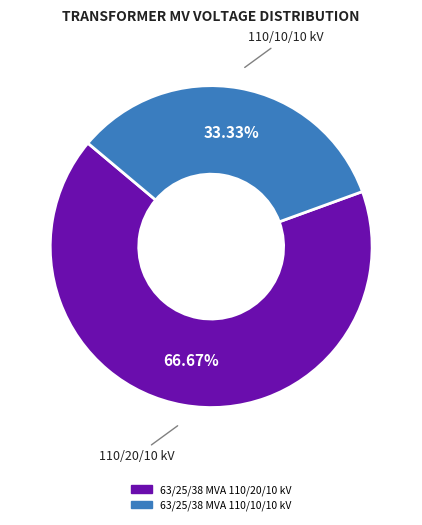

What portion of the pie excludes 63/25/38 MVA 110/20/10 kV?

33.3%